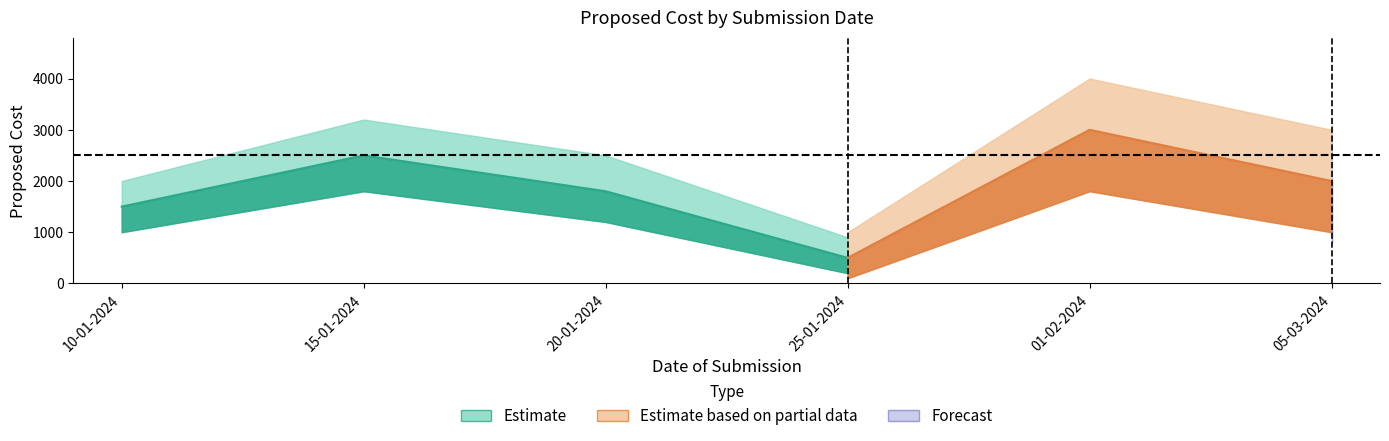

What is the average value of the Estimate based on partial data series?

1883